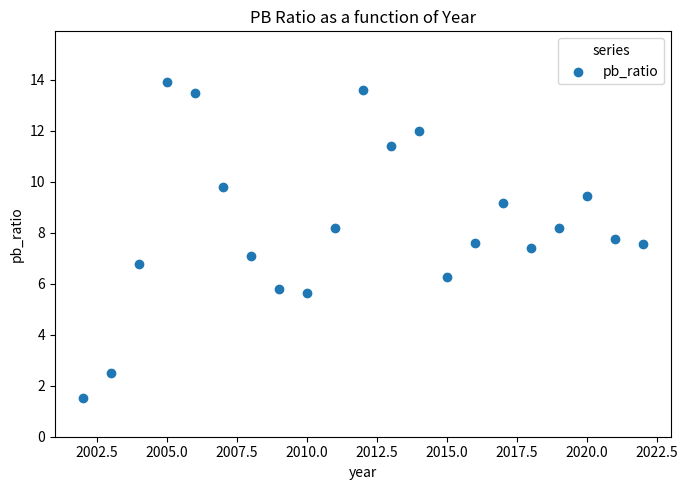

What is the range of Y values (max minus min)?

12.4